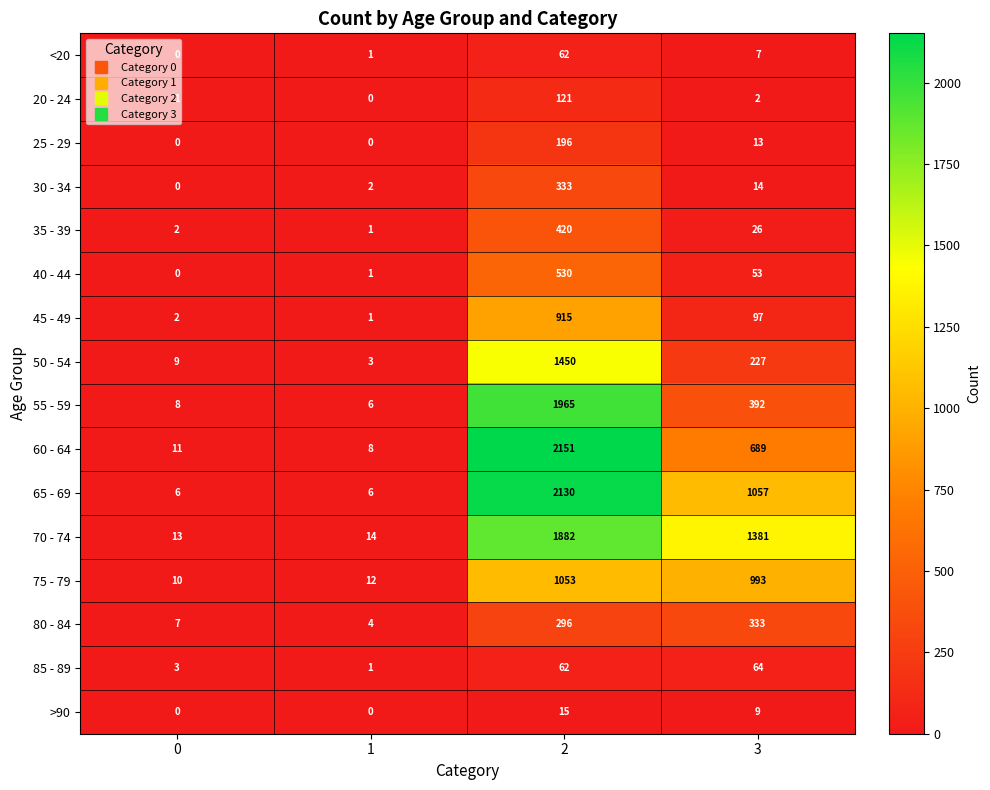

What is the difference between the highest and lowest values at 1?

14